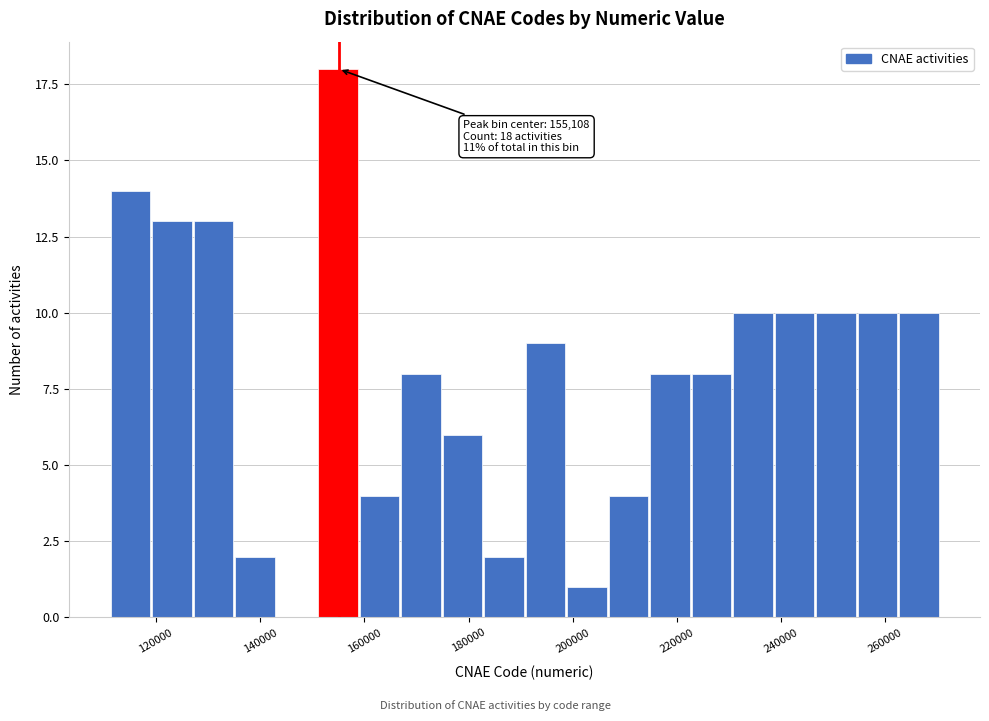

Read against the x-axis, roughly where is the centre of the tallest bar?

154000